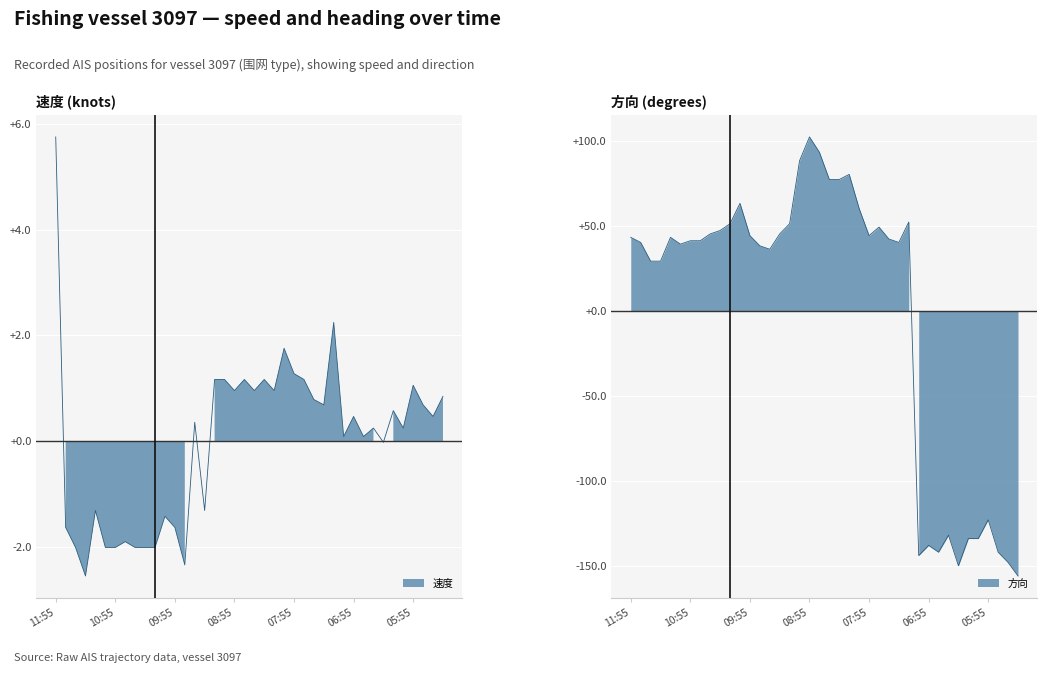

True or false: 方向 and 速度 intersect in this chart.

True